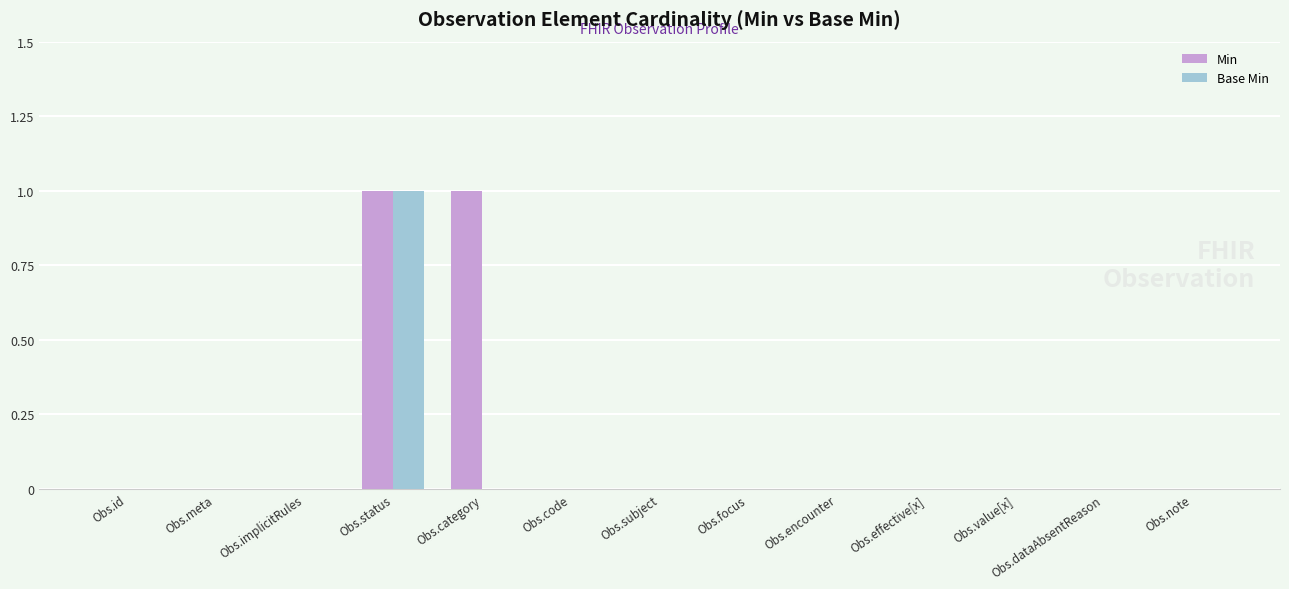

At which category is the sum across all series the highest?

Obs.status